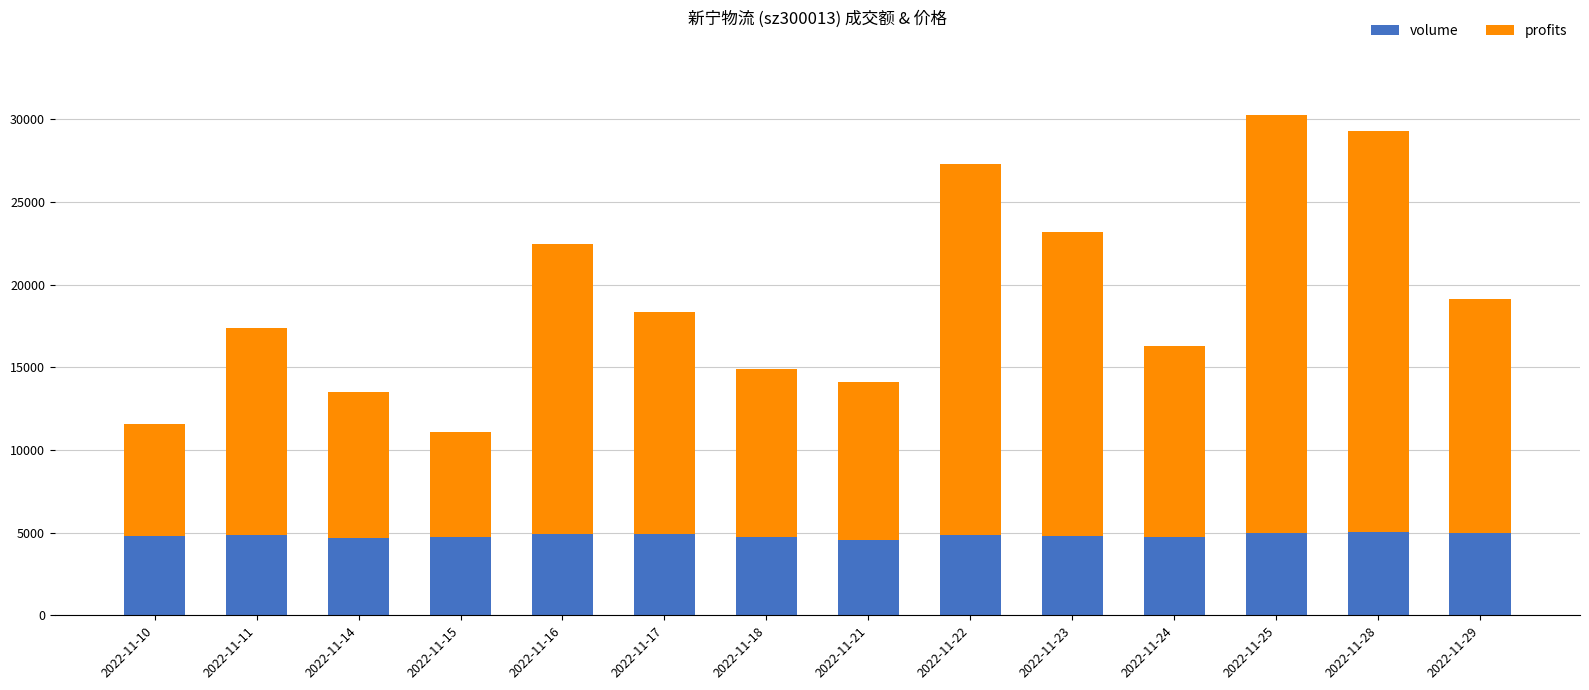

What is the highest value of the volume series?

5060